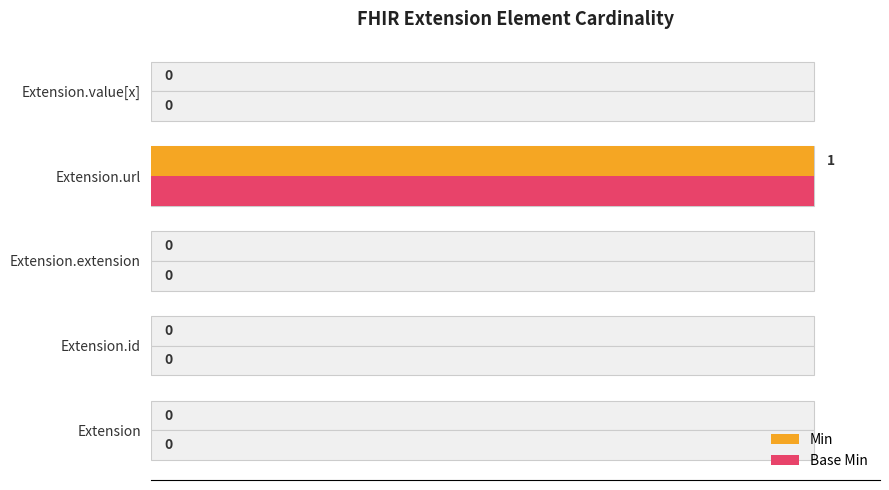

Count the number of data series in this chart.

2